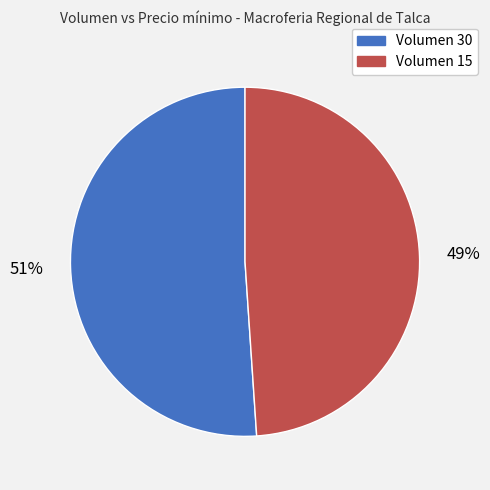

Is there a majority slice in this chart?

Yes